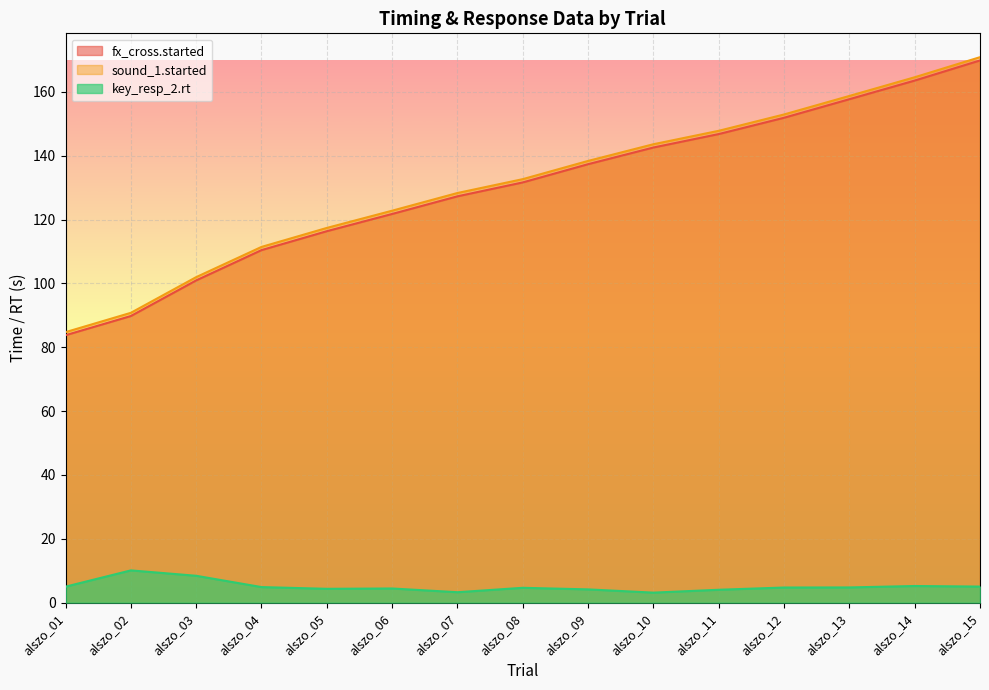

At which category is the sum across all series the highest?

alszo_15